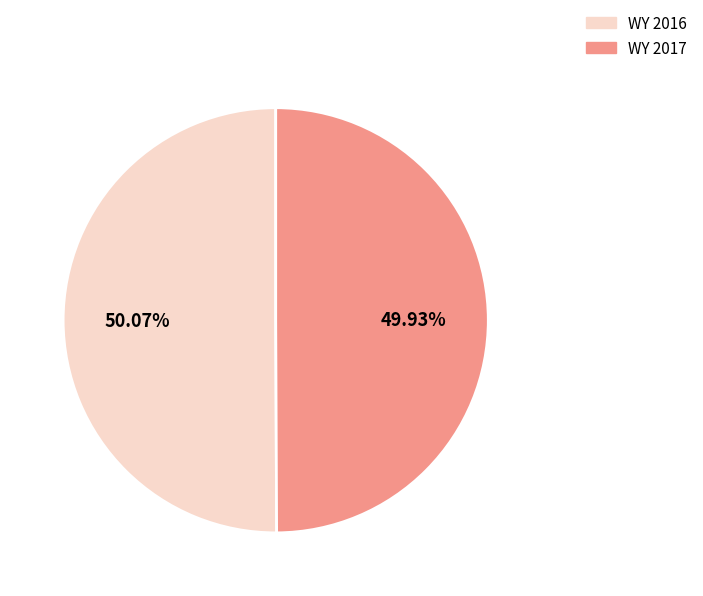

The WY 2016 slice represents 50% of the pie. True or false?

True